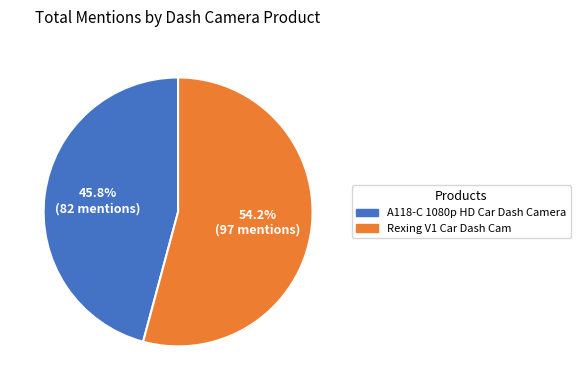

Is it true that A118-C 1080p HD Car Dash Camera is 33% of the pie?

False